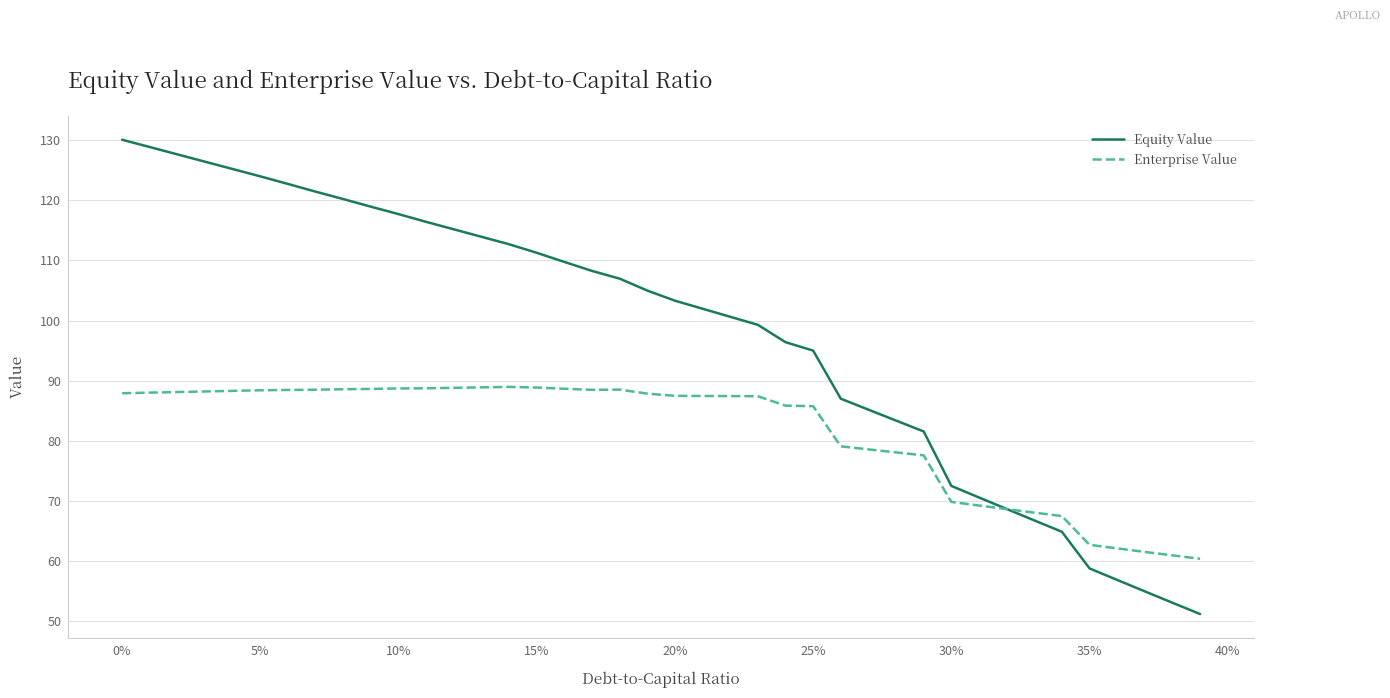

Which series has the largest total across all categories?

Equity Value